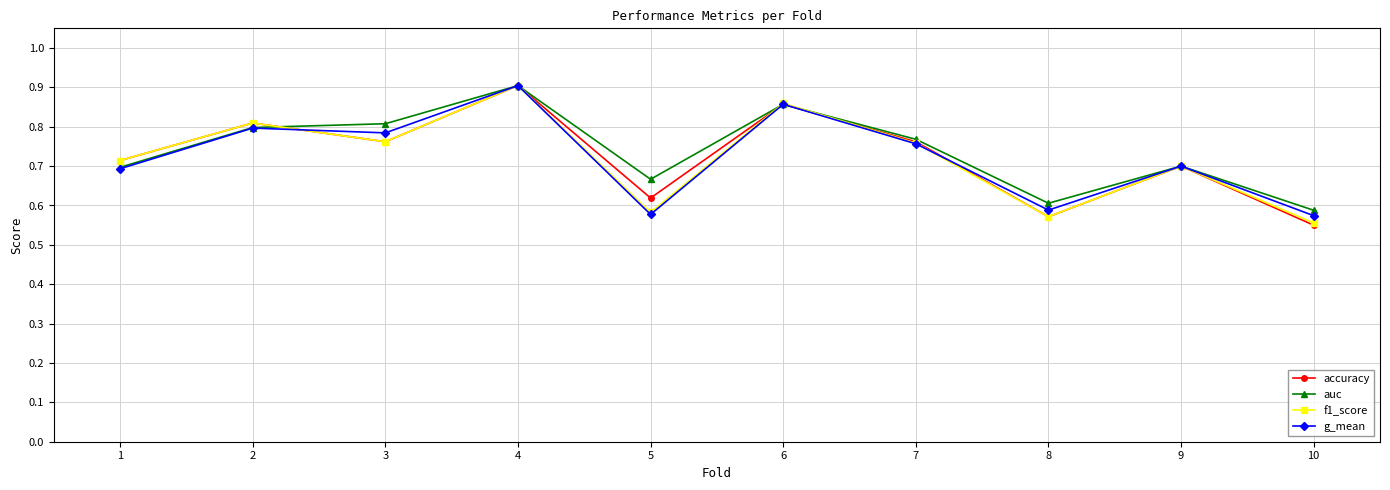

What is the difference between the second highest and minimum values in the g_mean series?

0.3